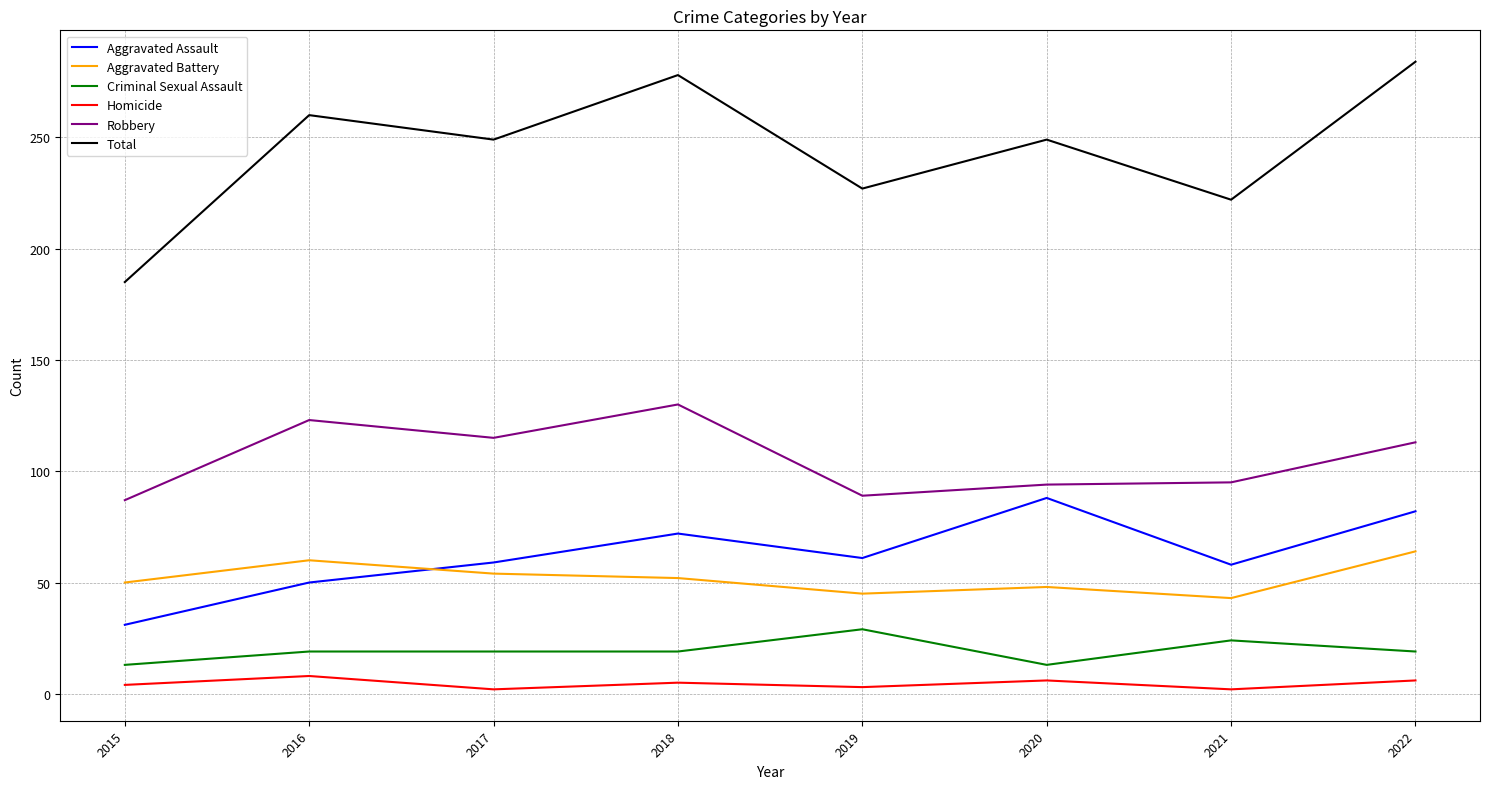

True or false: Robbery has a value of 95 at 2021.

True